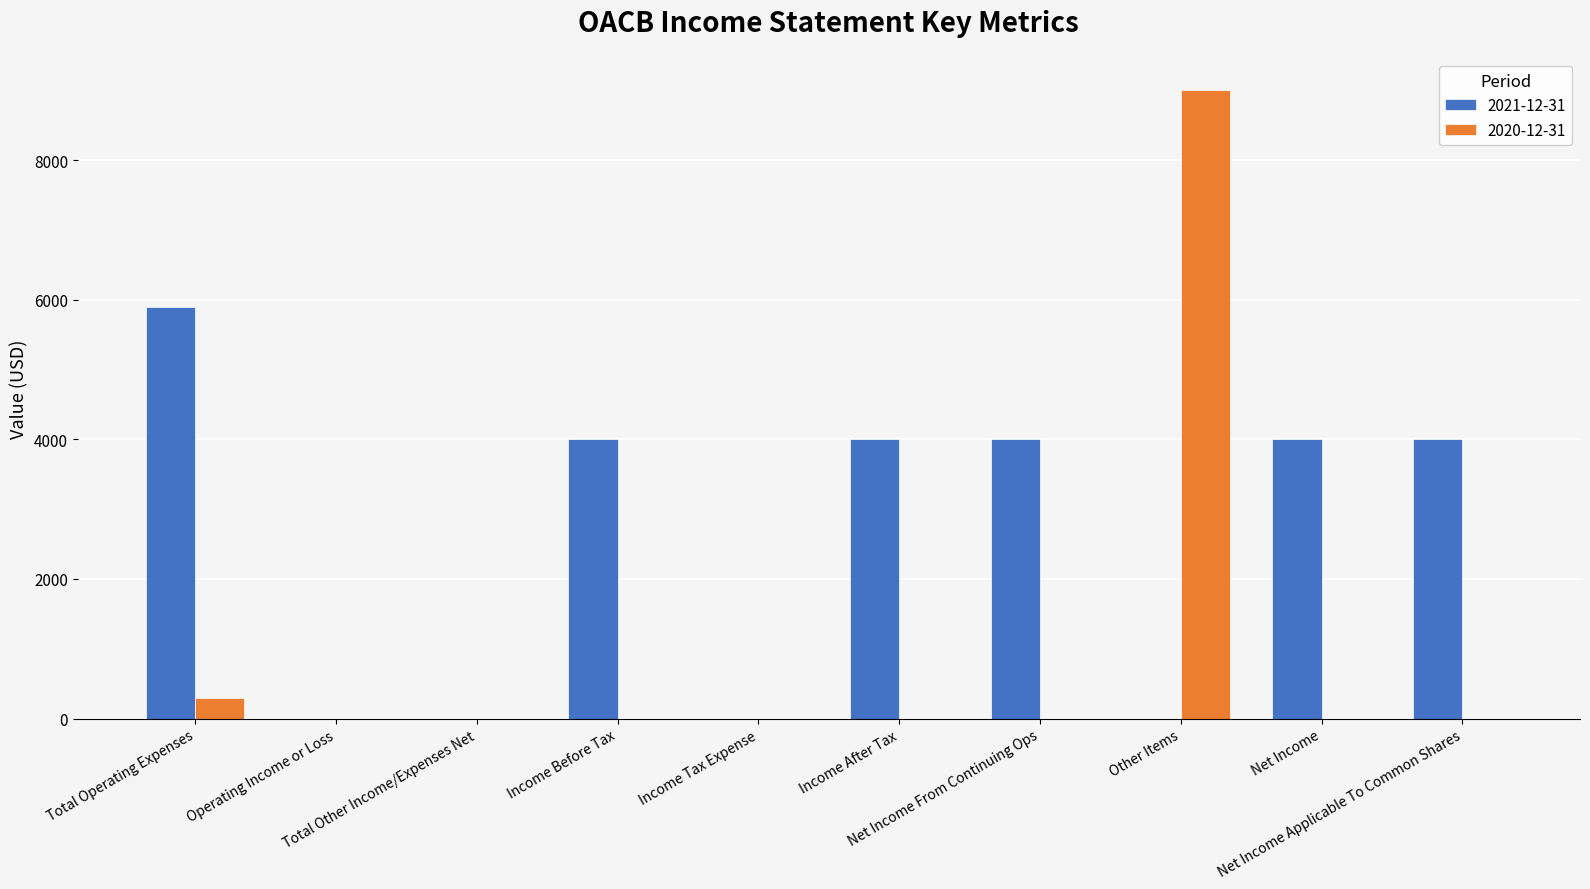

Which series has the largest total across all categories?

2021-12-31